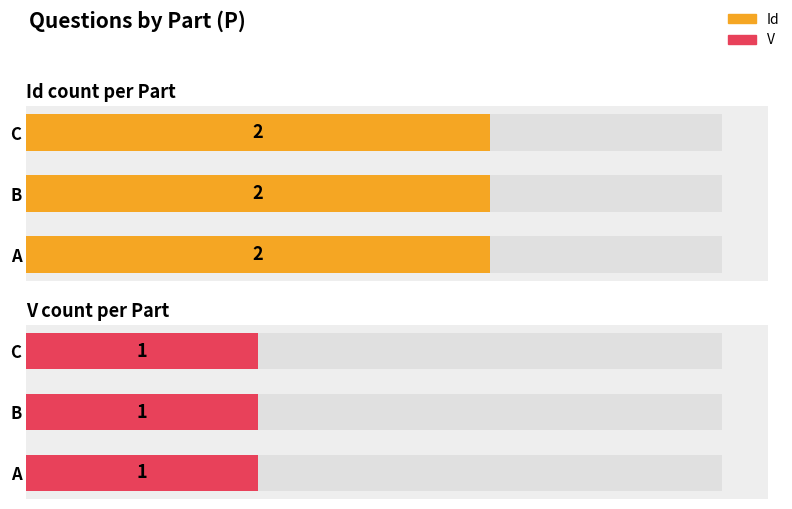

Is it true that Id equals 2 at C?

True